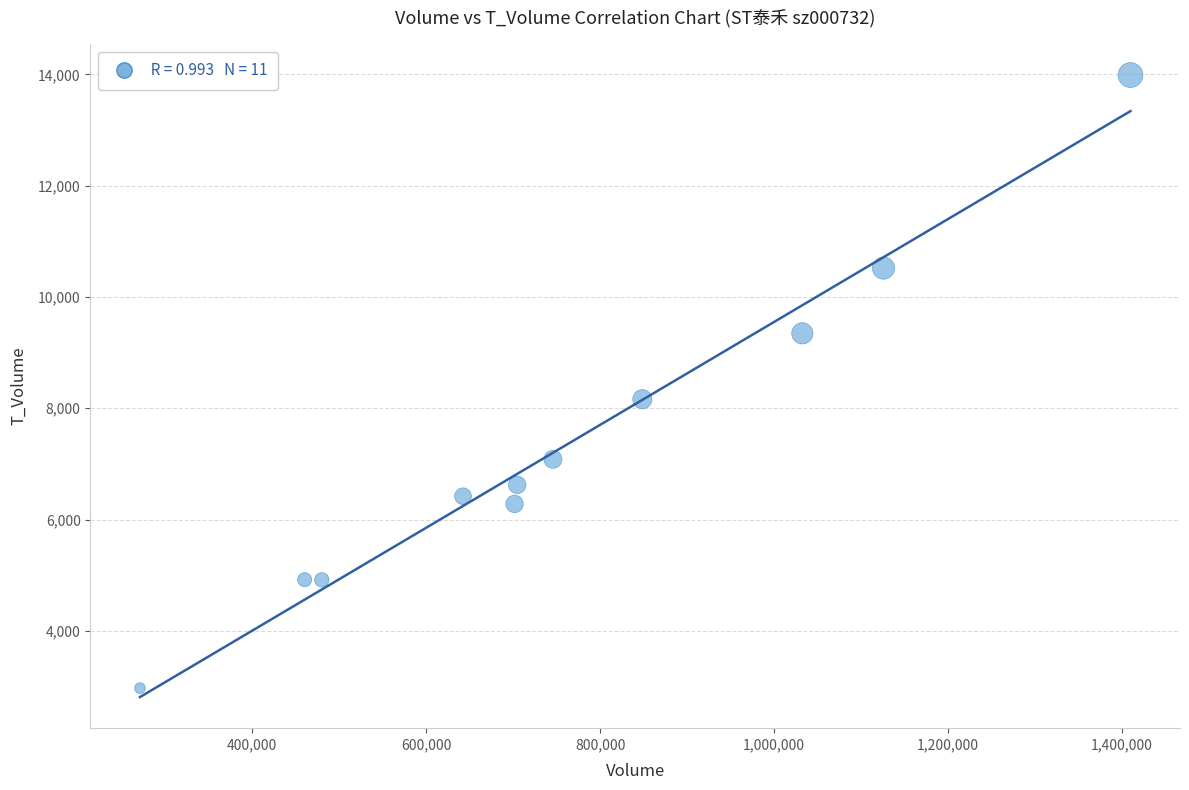

What Y value in the scatter plot is closest to 8479?

8162